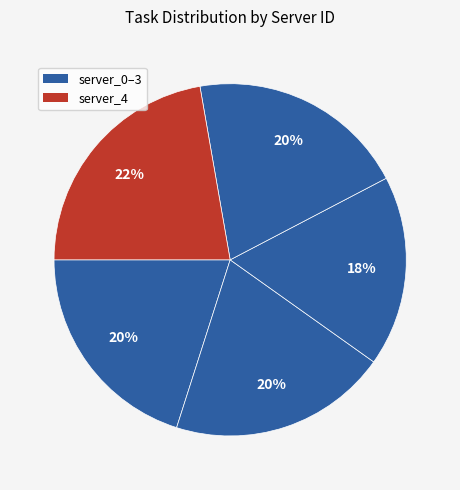

How many segments does this pie chart have?

5